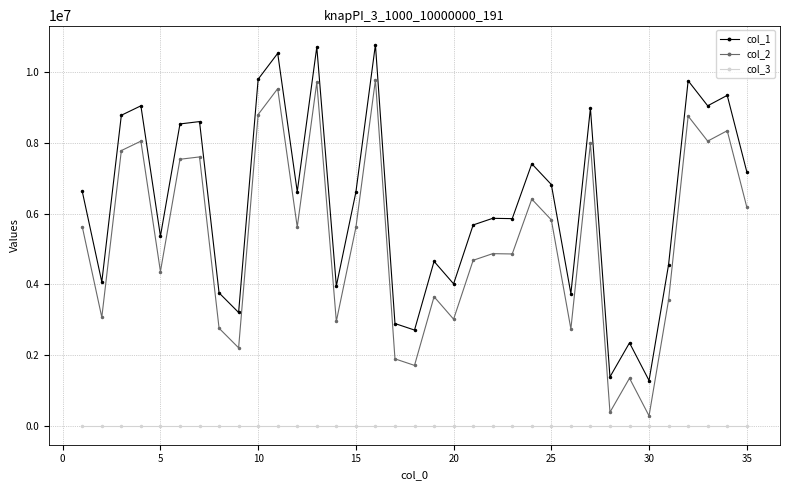

How many distinct data groups are displayed?

3